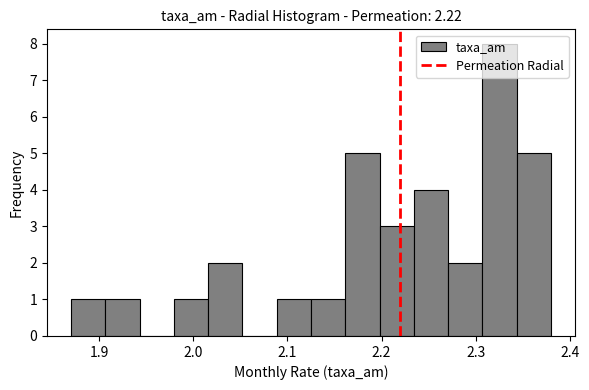

Around what value on the x-axis is the tallest bar? Give the approximate position of its centre, as read against the axis.

2.33